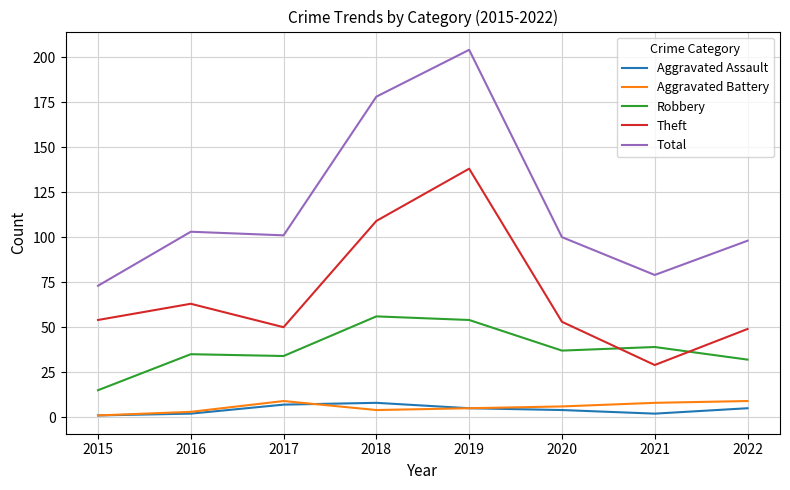

True or false: Aggravated Battery and Robbery cross at least once.

False